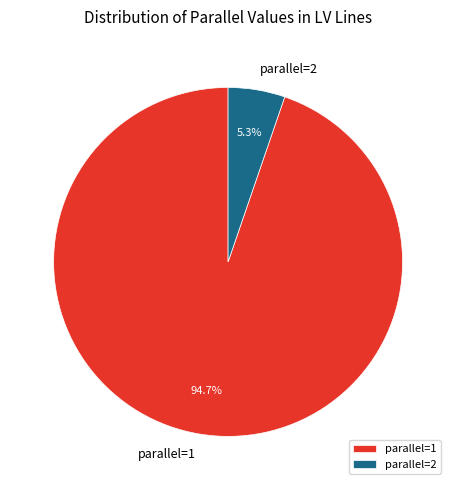

True or false: parallel=1 accounts for 99% of the total.

False